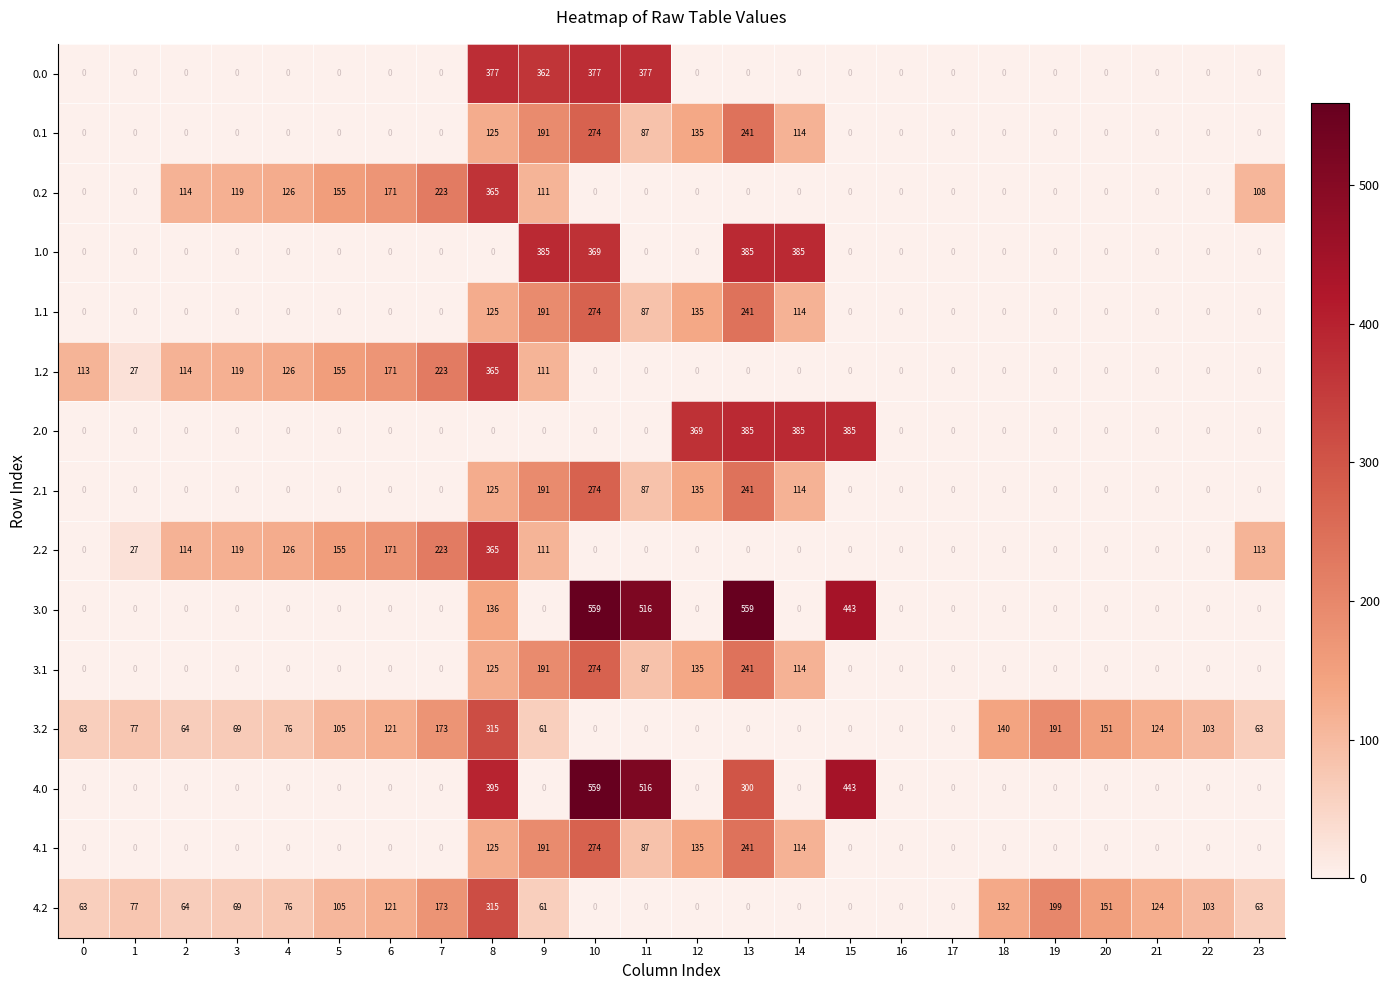

Where is 1.0 nearest to the value 192?

10